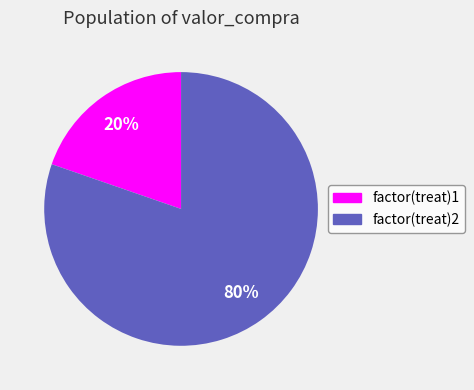

True or false: factor(treat)2 accounts for 80% of the total.

True